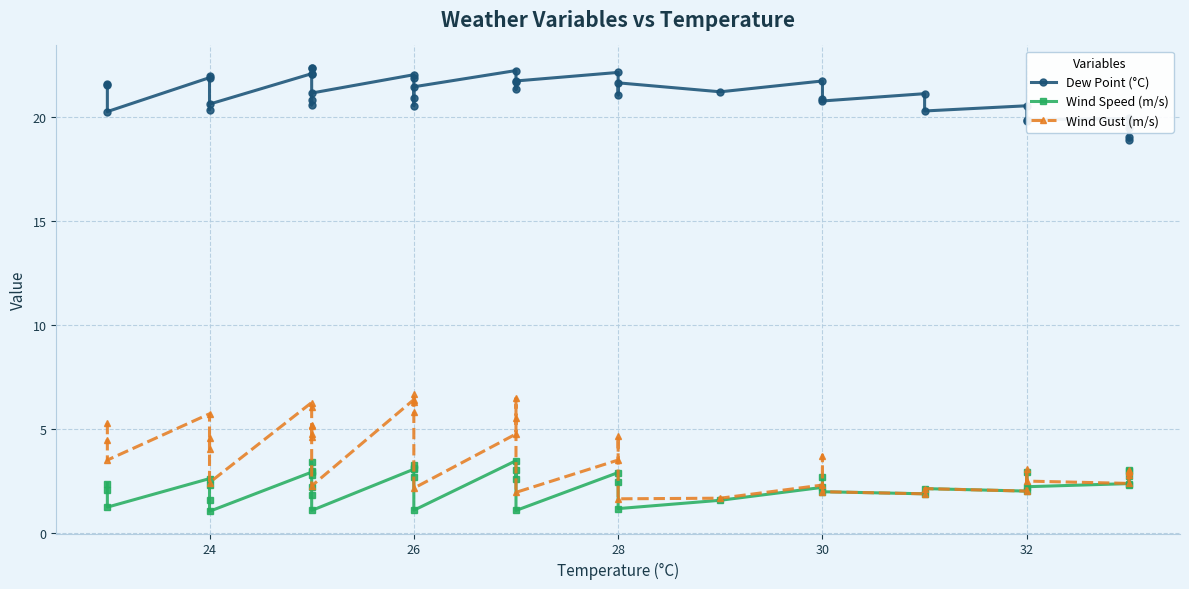

How many lines are shown in the chart?

3